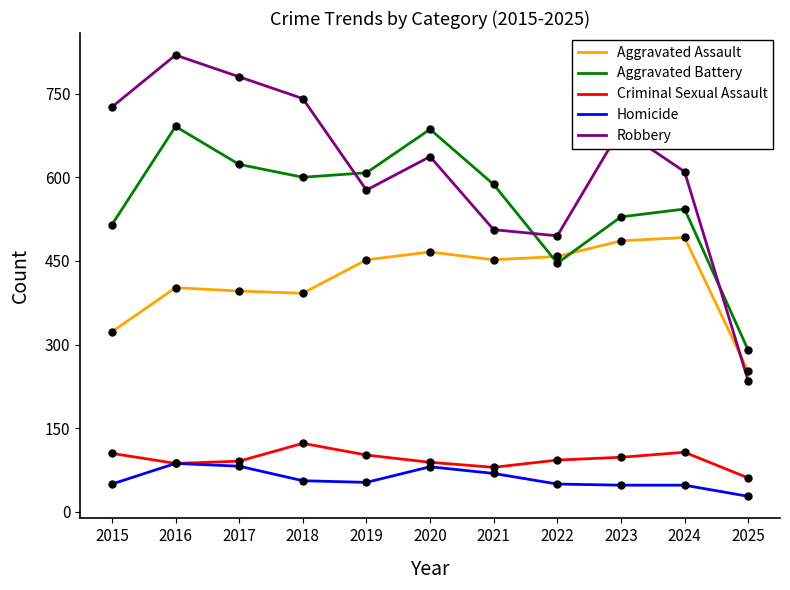

Where is the first local maximum for Robbery?

2016